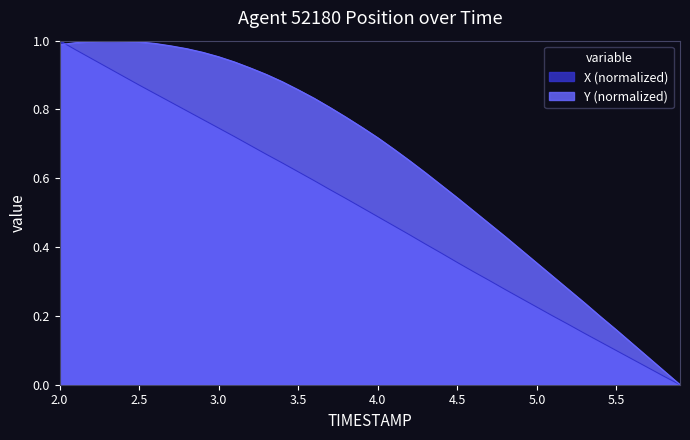

What is the difference between the maximum and minimum values in the X series?

1.0